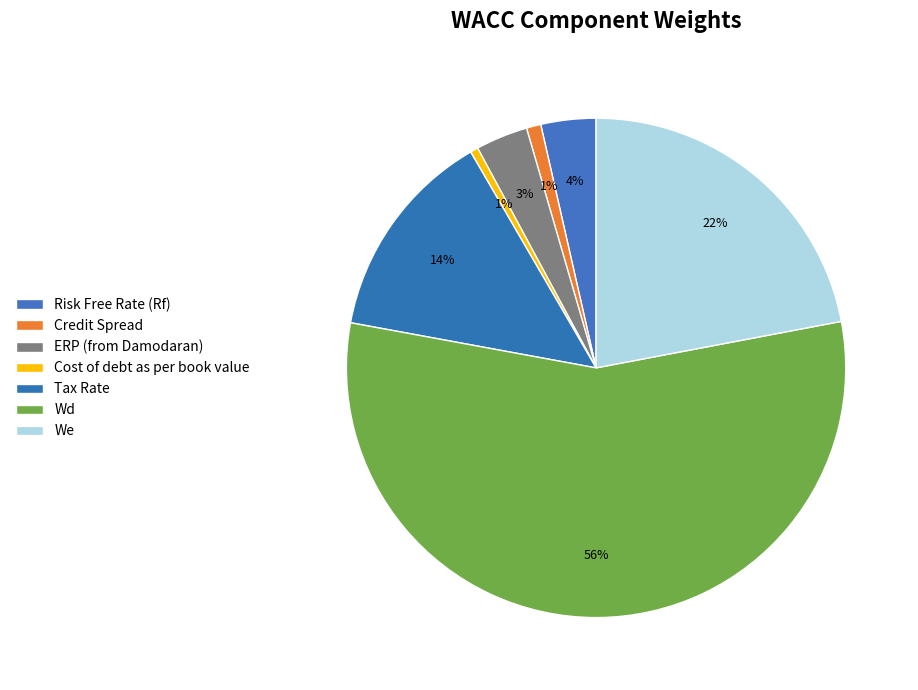

To the nearest percent, what is the difference between the largest and smallest slice percentages?

55%